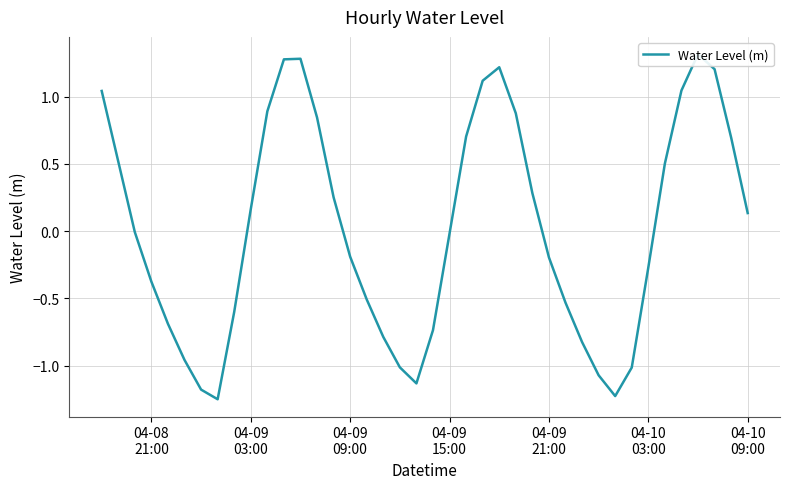

What is the change in value from 04-10
09:00 to 15?

+1.0